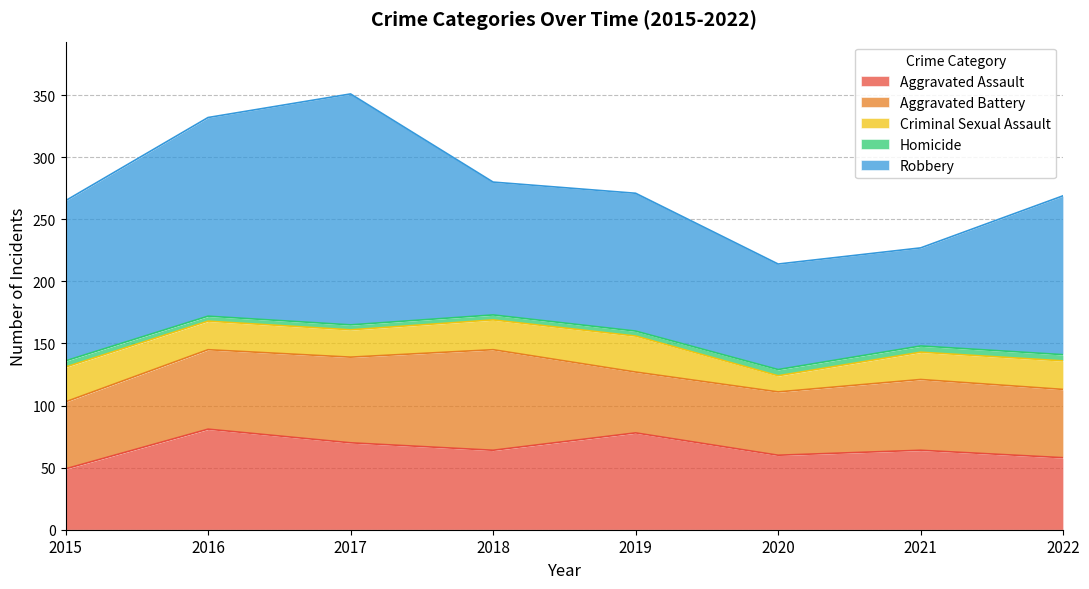

Which has a higher value, 2021 or 2019?

2019